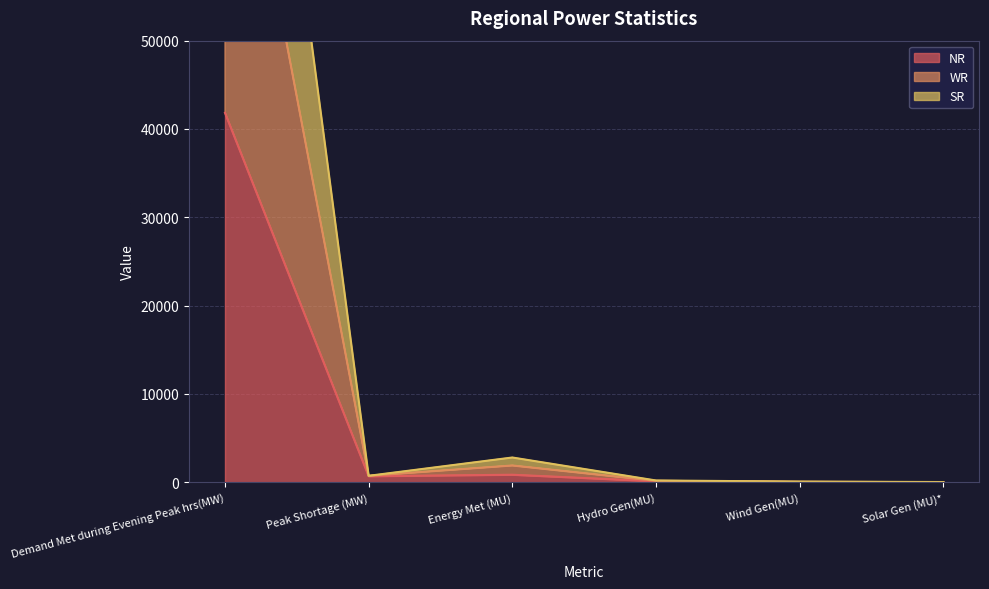

Where is the first local minimum for WR?

Peak Shortage (MW)